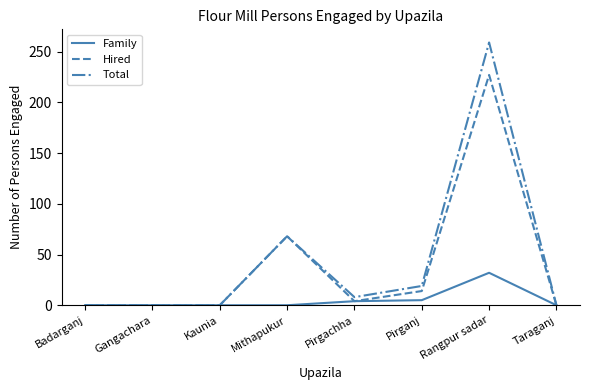

Where is Hired nearest to the value 113?

Mithapukur